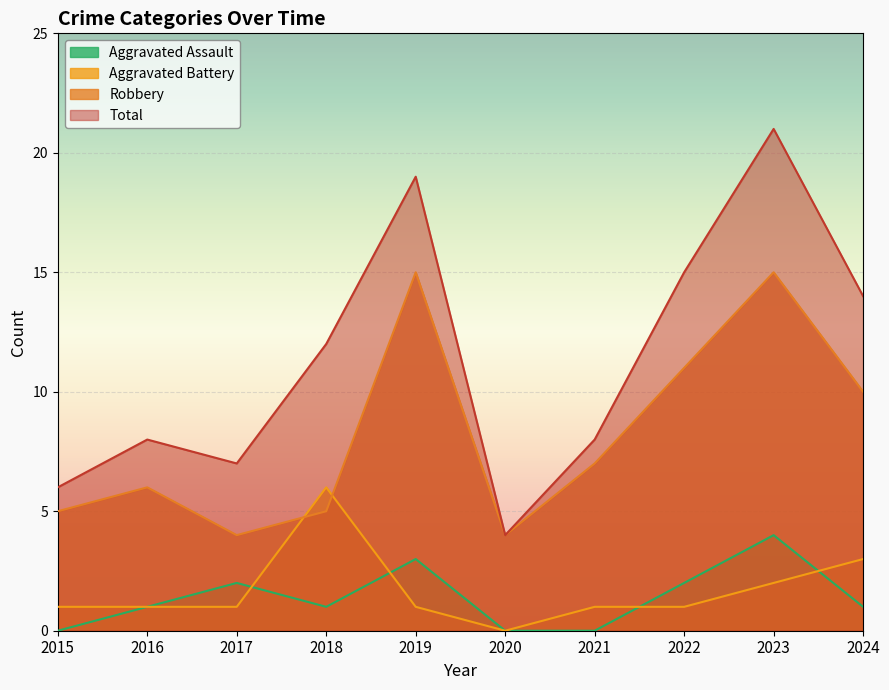

What are all the series names shown in the legend?

Aggravated Assault, Aggravated Battery, Robbery, Total